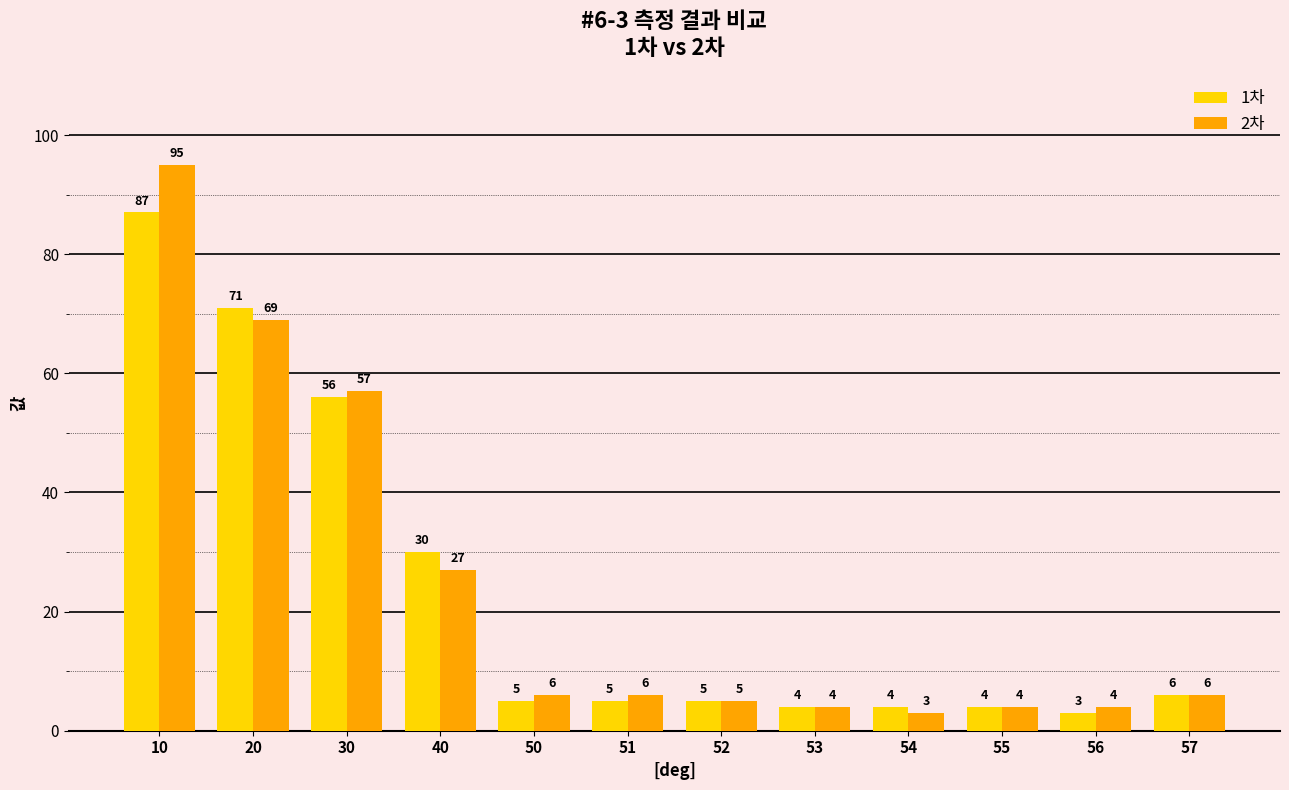

Is it true that 2차 equals 35 at 40?

False